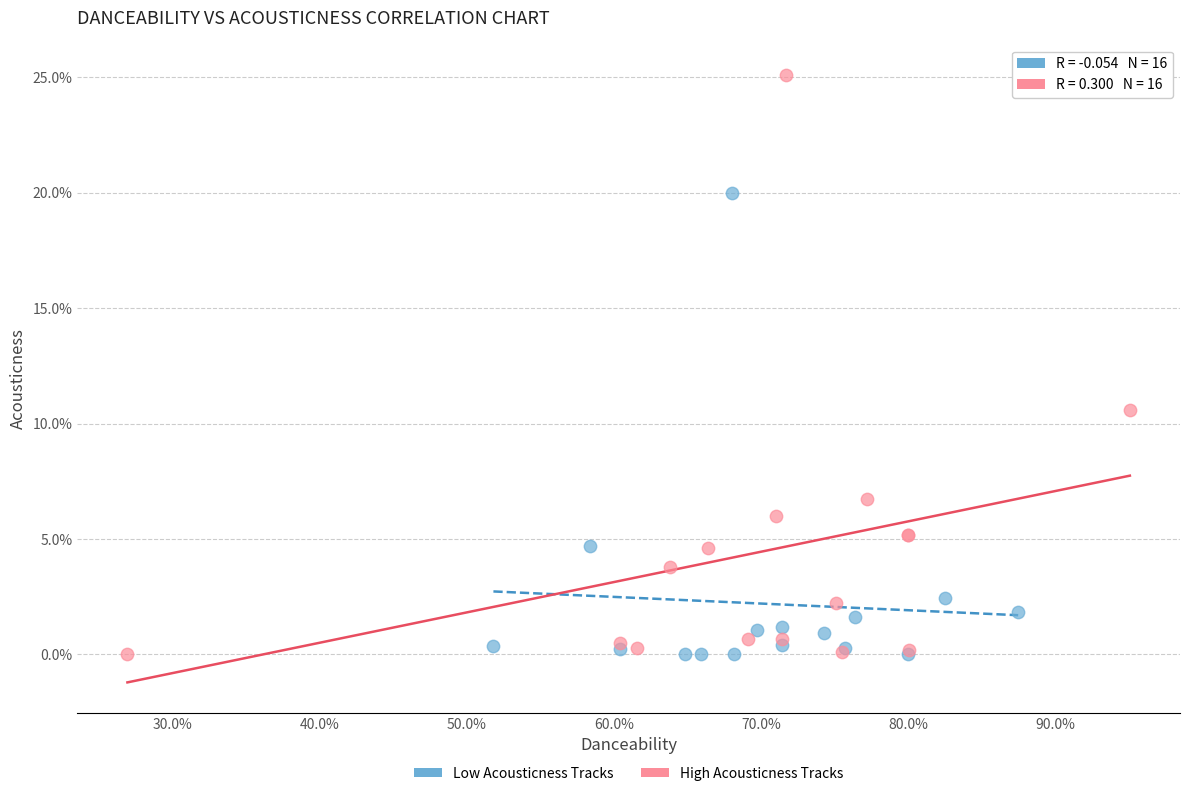

What are all the series names shown in the legend?

Low Acousticness Tracks, High Acousticness Tracks